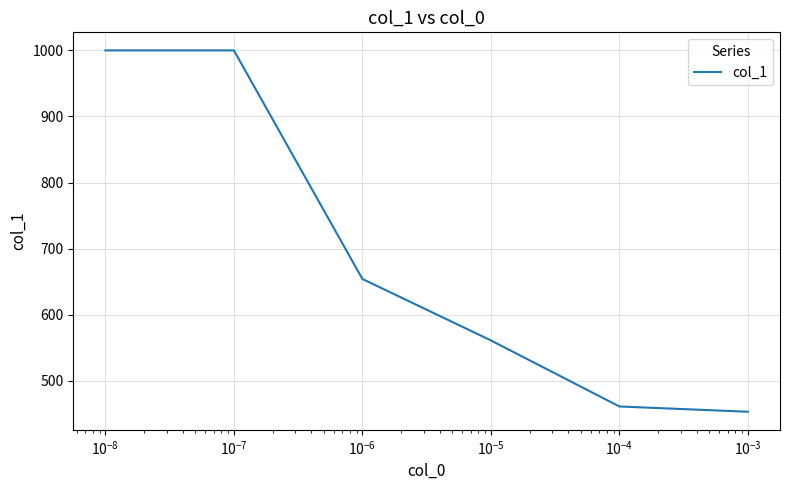

What is the difference between the maximum and minimum values?

547